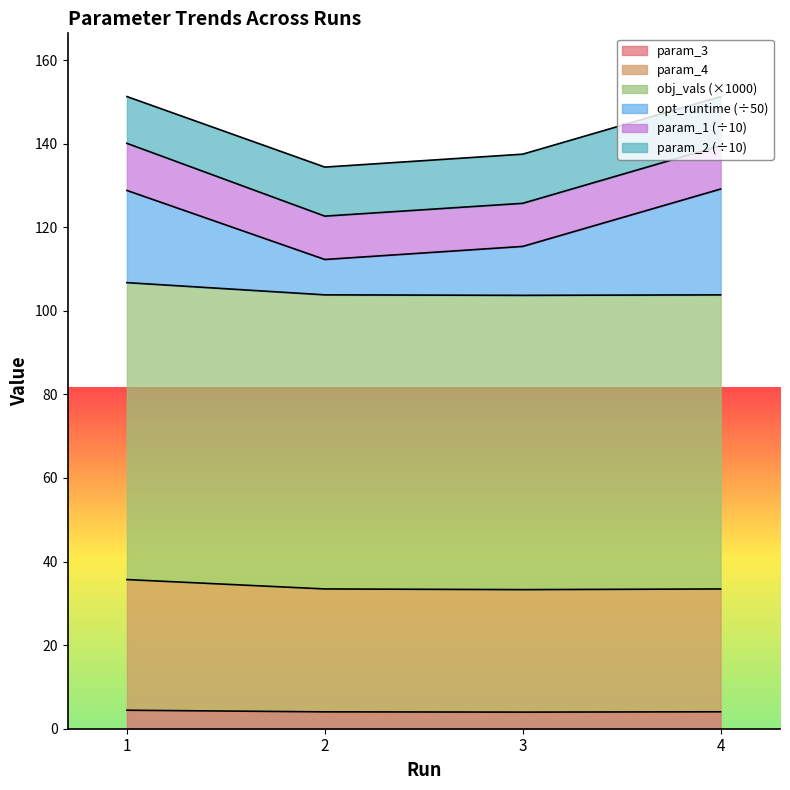

The param_3 series shows 4.1 at 4. True or false?

True